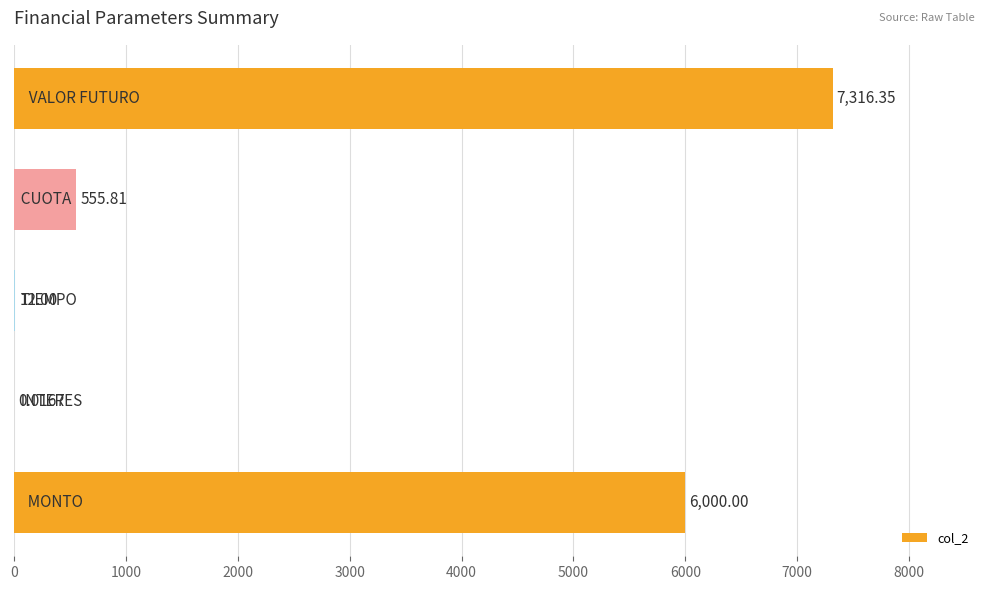

Are the bars grouped side by side (vs. stacked)?

No